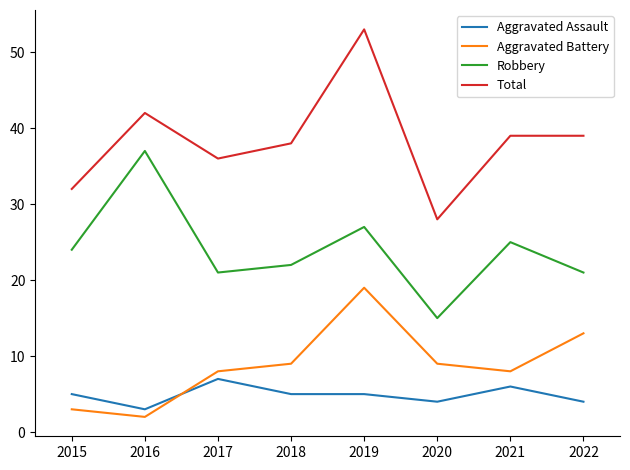

What is the highest value of the Total series?

53